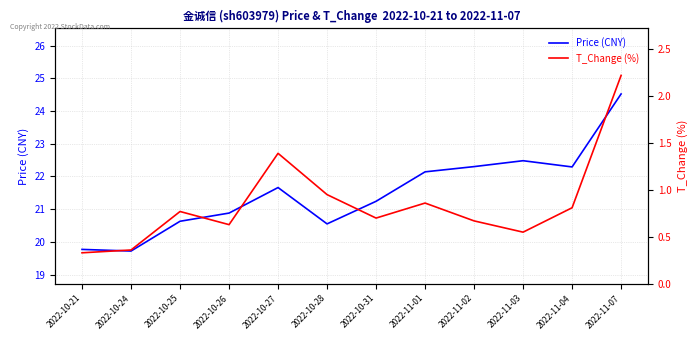

The Price (CNY) series shows 9.9 at 2022-10-28. True or false?

False